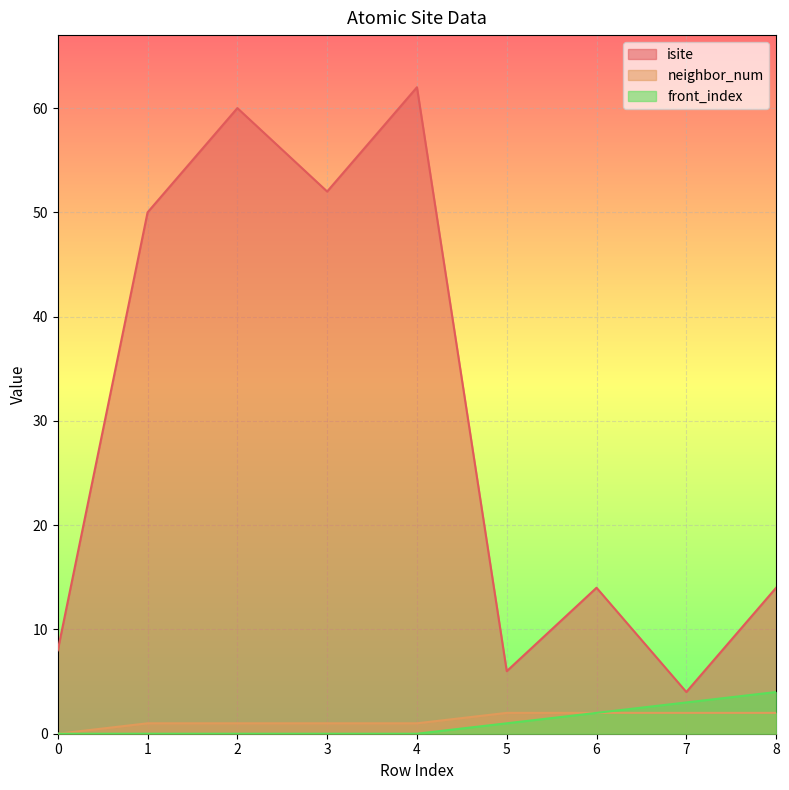

What is the lowest value of the isite series?

4